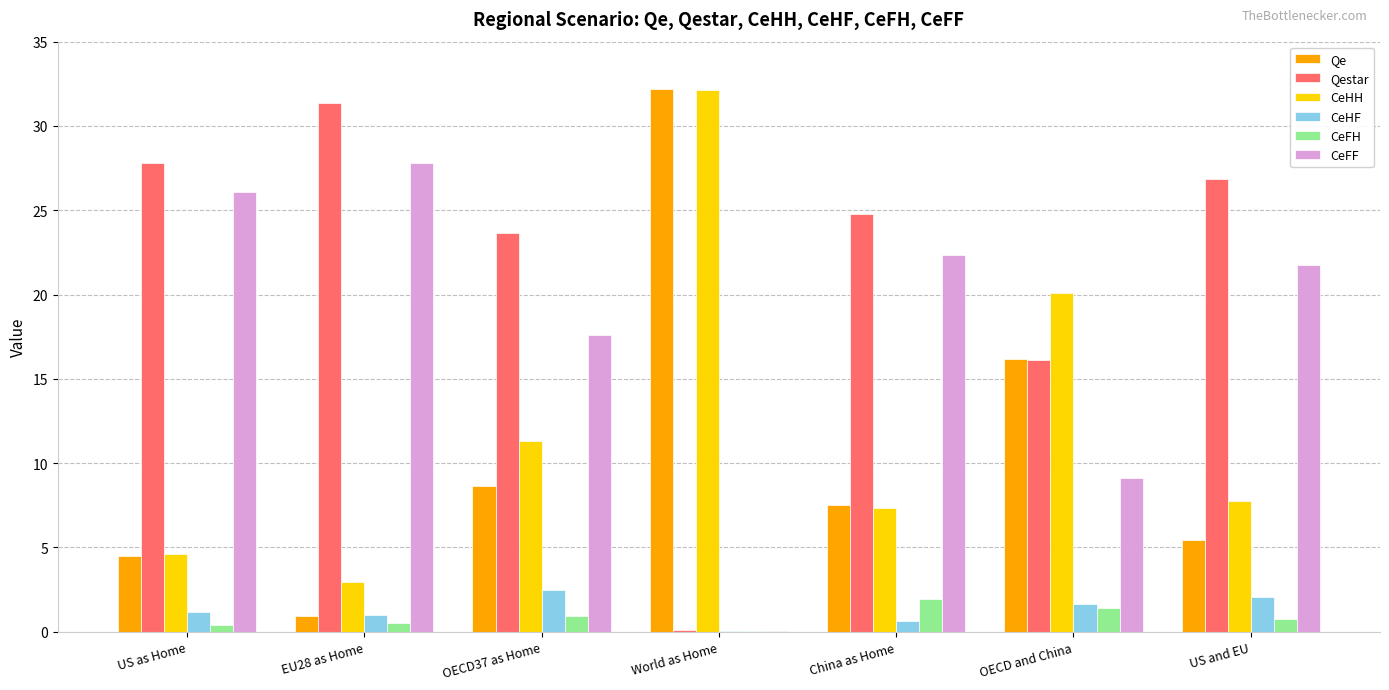

Count the number of data series in this chart.

6